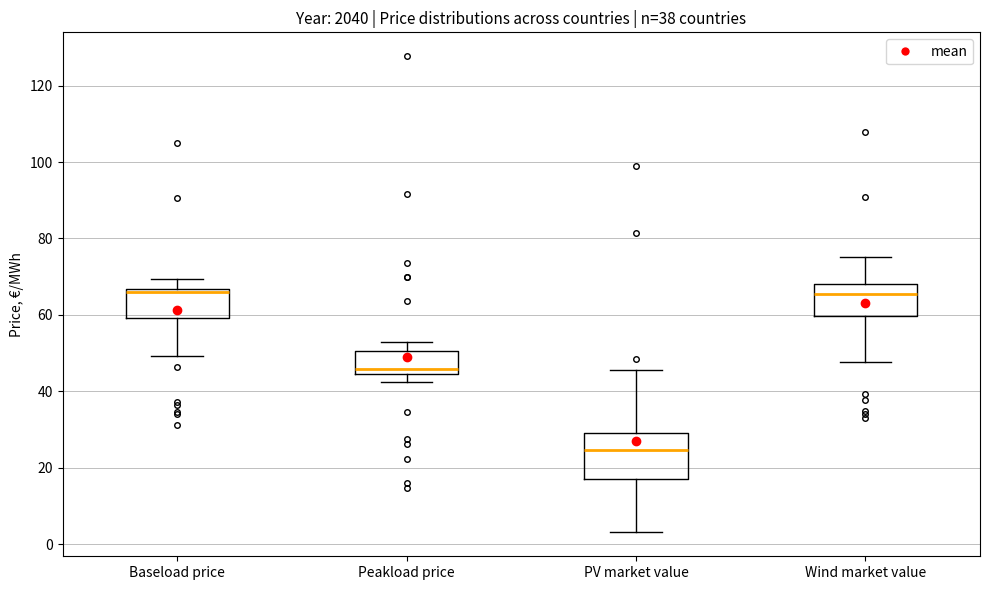

Comparing the boxes themselves (not the whiskers), which one is the tallest?

PV market value